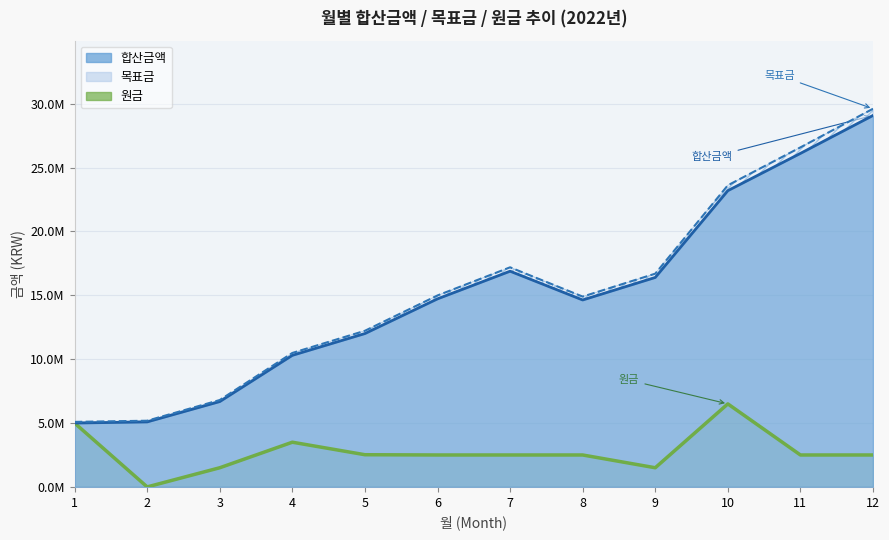

Reading right to left, extract all data points from this chart.

12=2500000	11=2500000	10=6500000	9=1500000	8=2500000	7=2500000	6=2500000	5=2520000	4=3500000	3=1500000	2=0	1=5000000